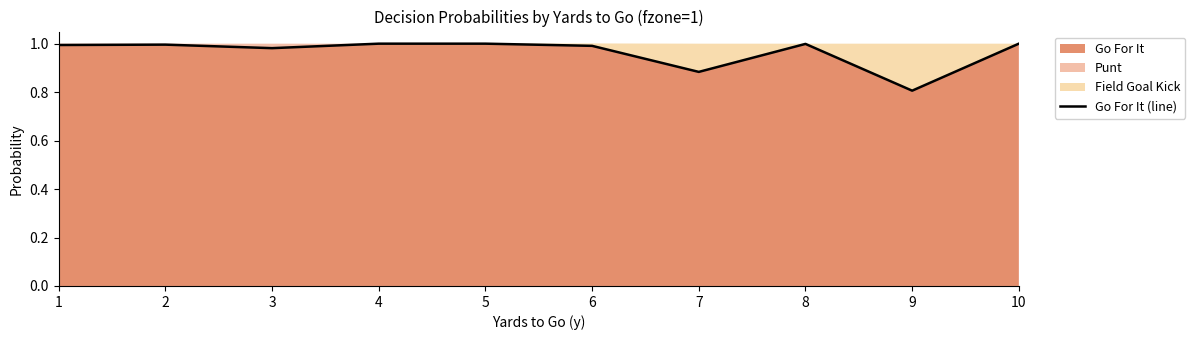

What is the greatest value displayed?

1.0